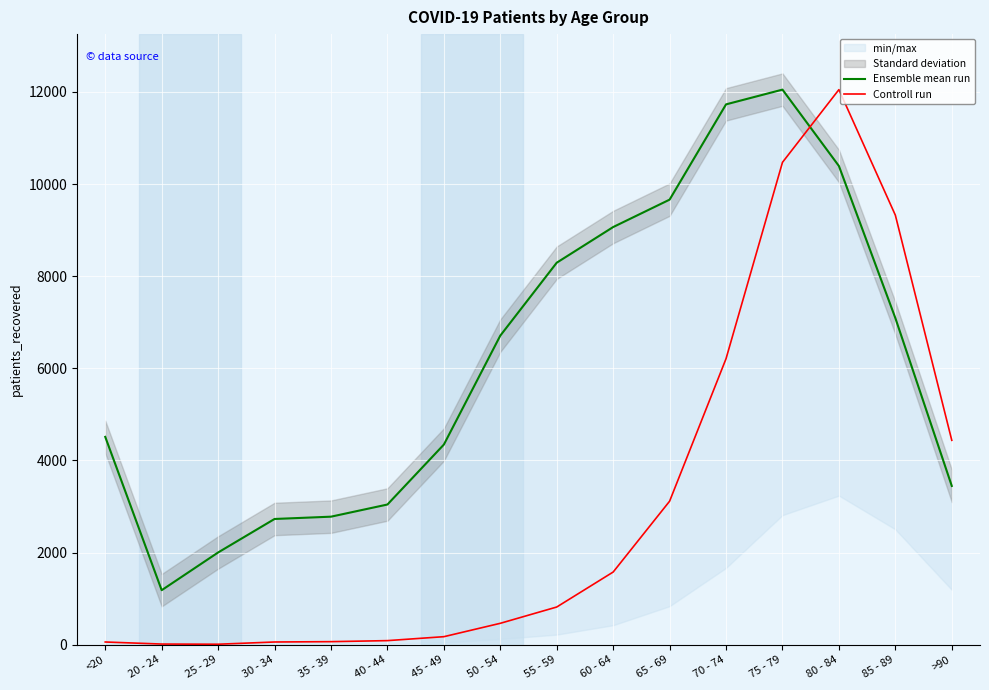

What is the average value of the Ensemble mean run series?

6190.1